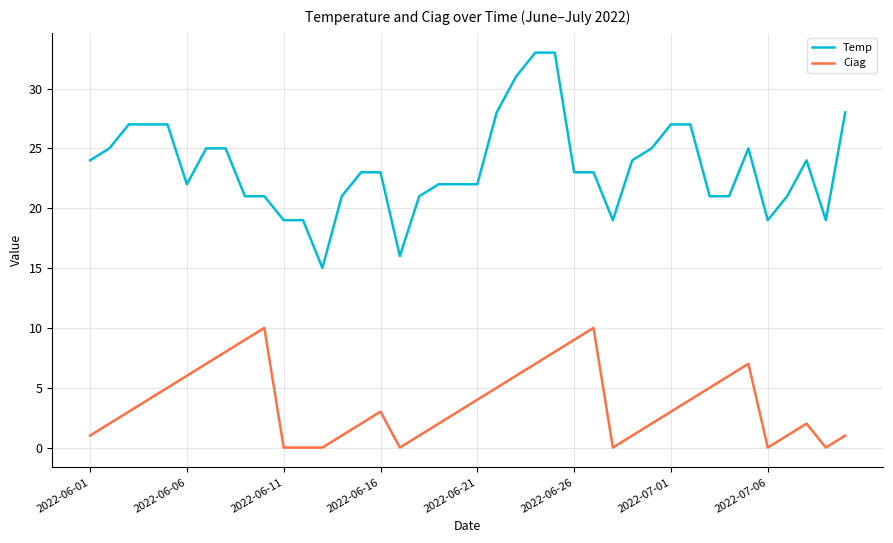

What is the maximum value for Temp?

33